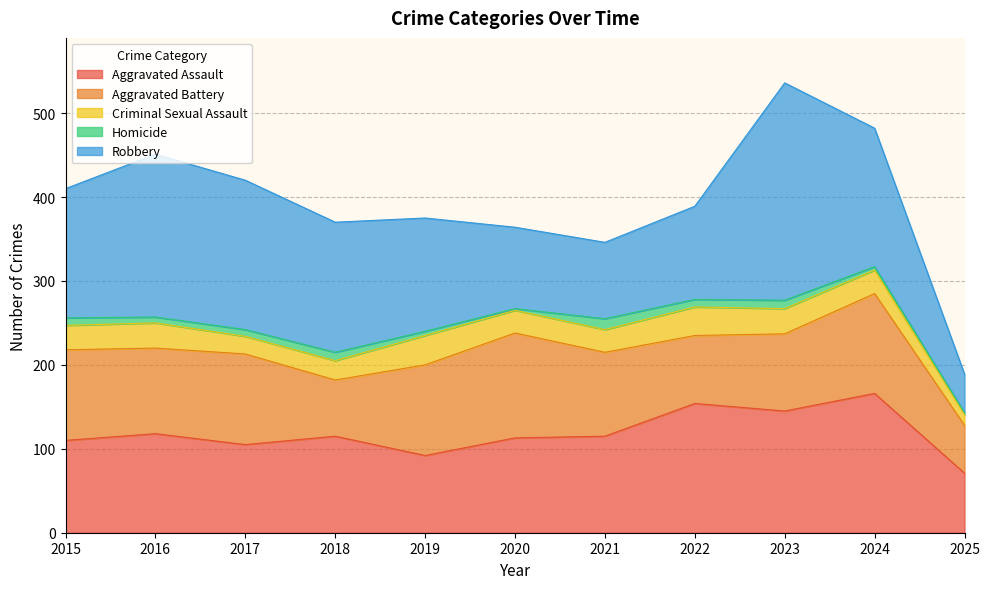

Reading left to right, what are all the values shown in this chart?

Aggravated Assault: 110	118	105	115	92	113	115	154	145	166	71
Aggravated Battery: 108	102	108	67	108	125	100	81	92	119	57
Criminal Sexual Assault: 29	30	21	23	35	27	27	34	30	28	13
Homicide: 9	7	8	10	5	2	13	9	10	4	2
Robbery: 154	194	178	155	135	97	91	111	259	165	46